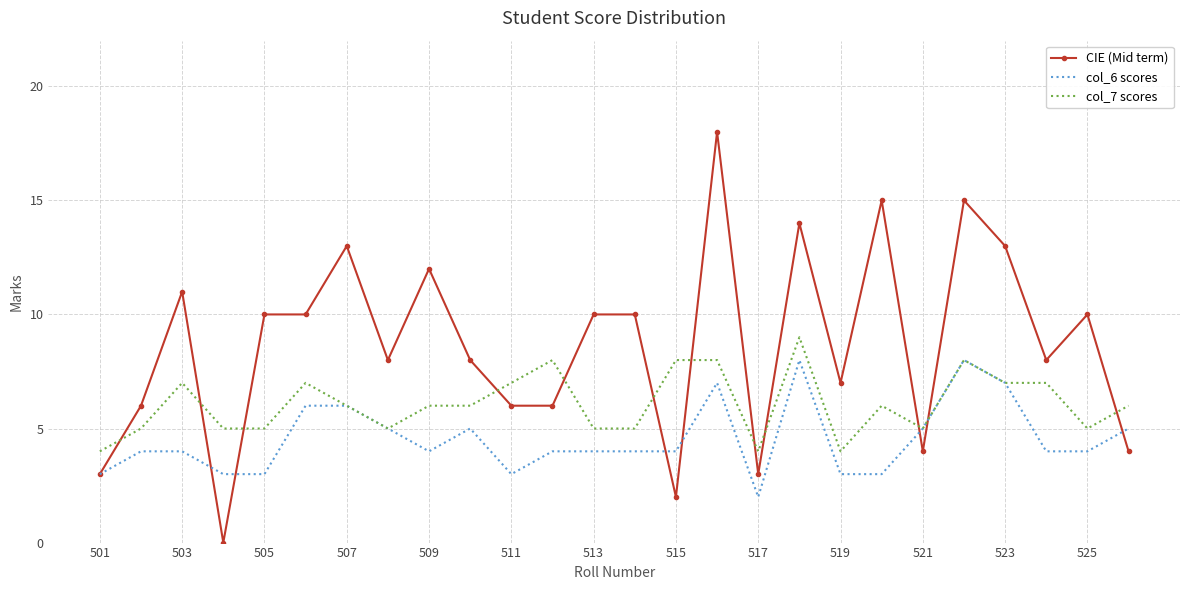

Which series has the widest spread of values?

CIE (Mid term)